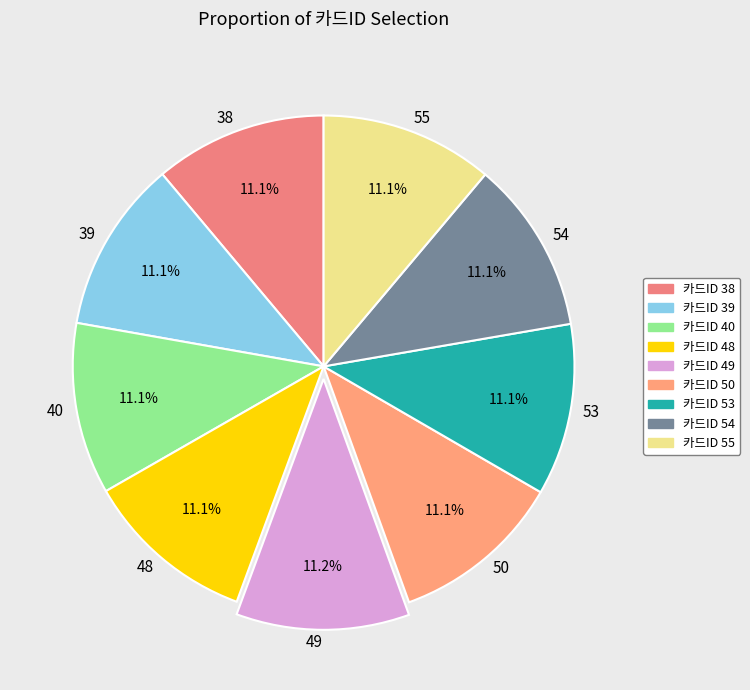

What percentage is the 53 slice, to the nearest percent?

11%